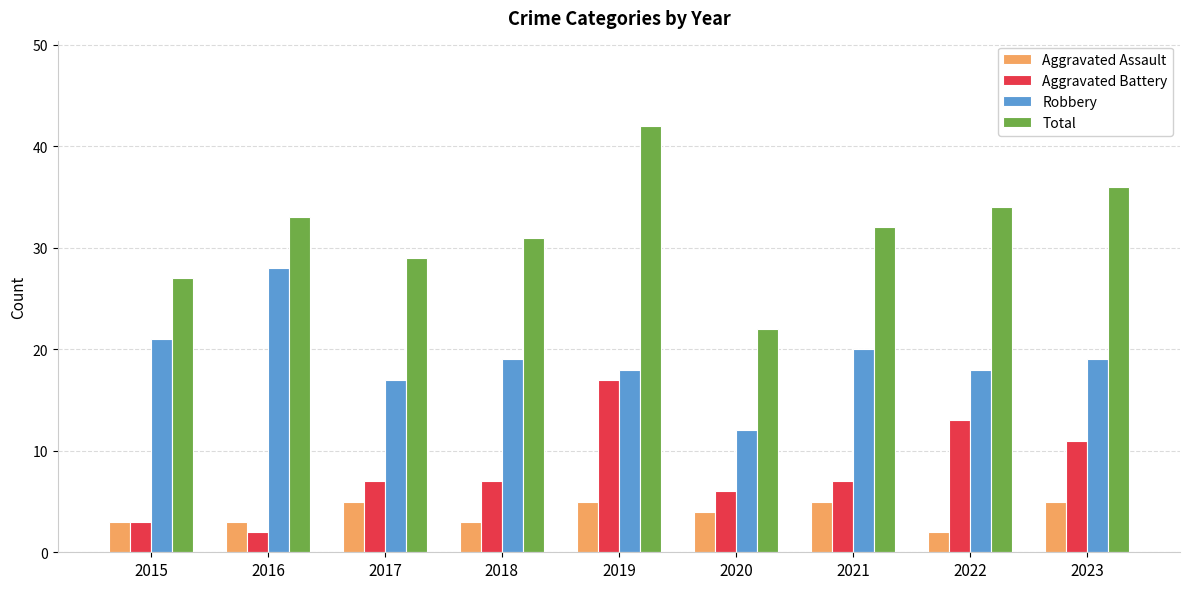

Does the chart contain any negative values?

No